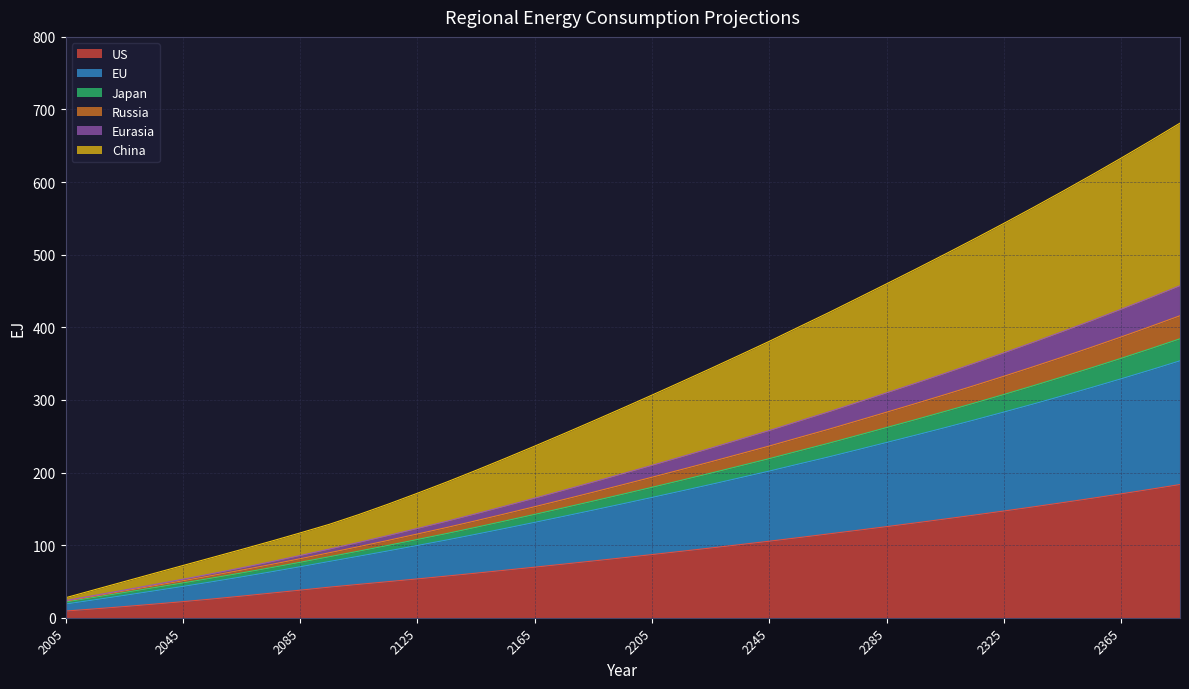

What is the maximum value for US?

183.4